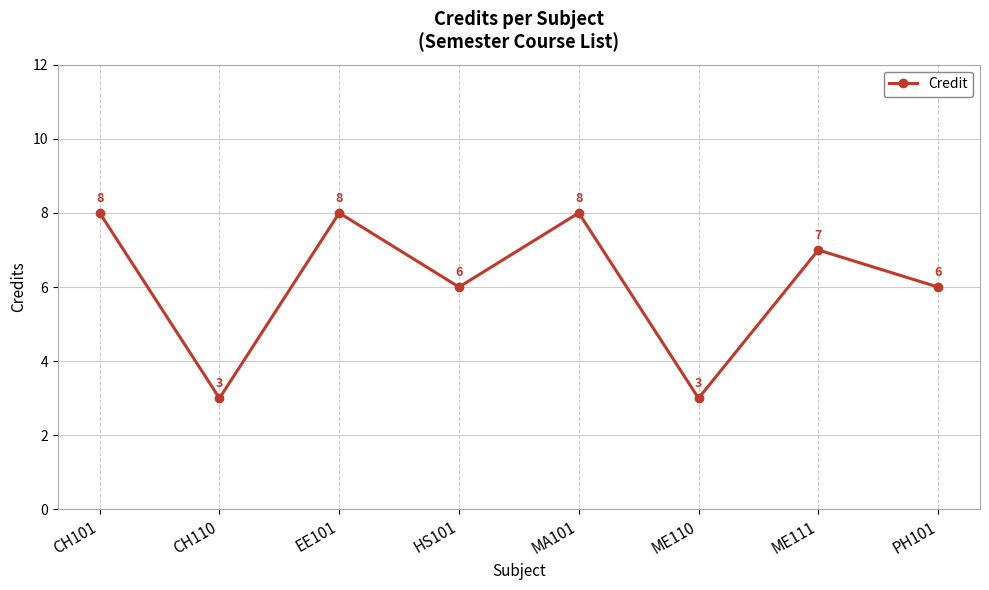

Does the chart display data point markers on the line(s)?

Yes